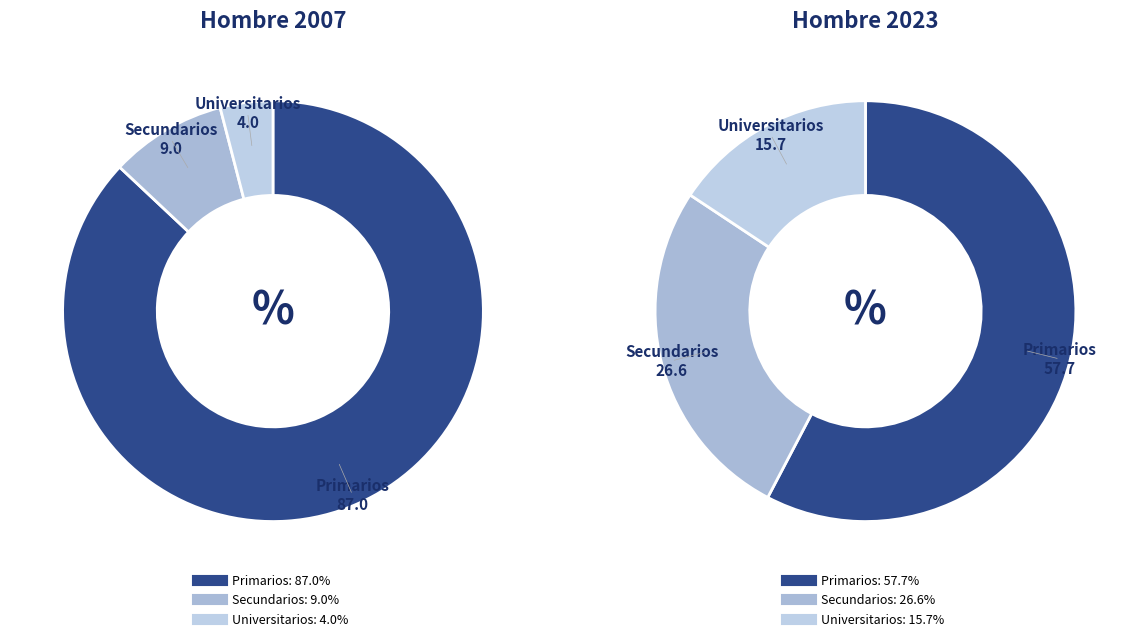

How many slices are in this pie chart?

3